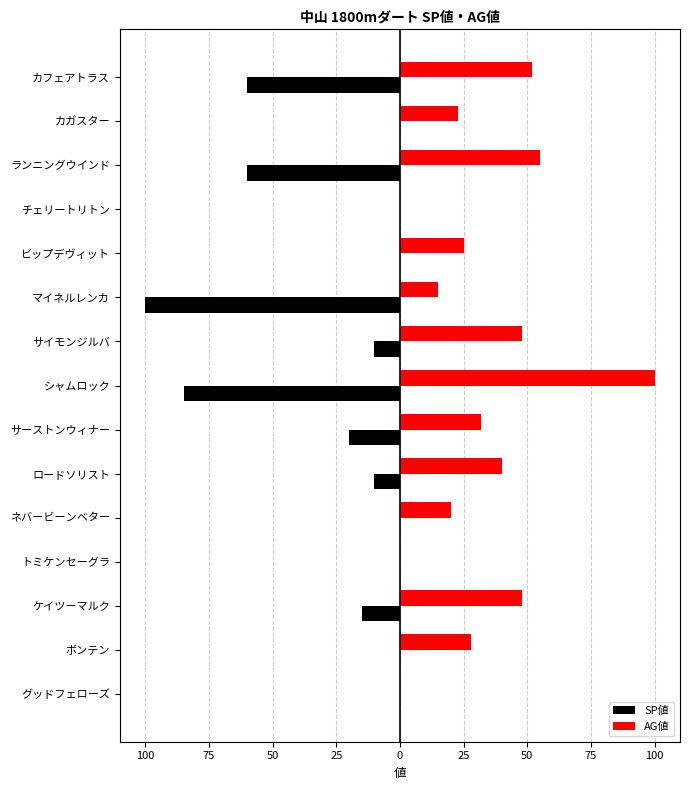

What are all the series names shown in the legend?

SP値, AG値